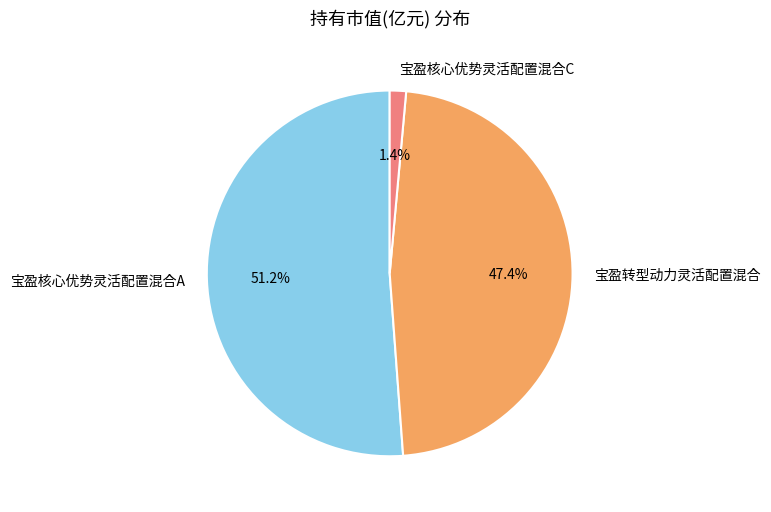

What percentage is the 宝盈核心优势灵活配置混合A slice, to the nearest percent?

51%